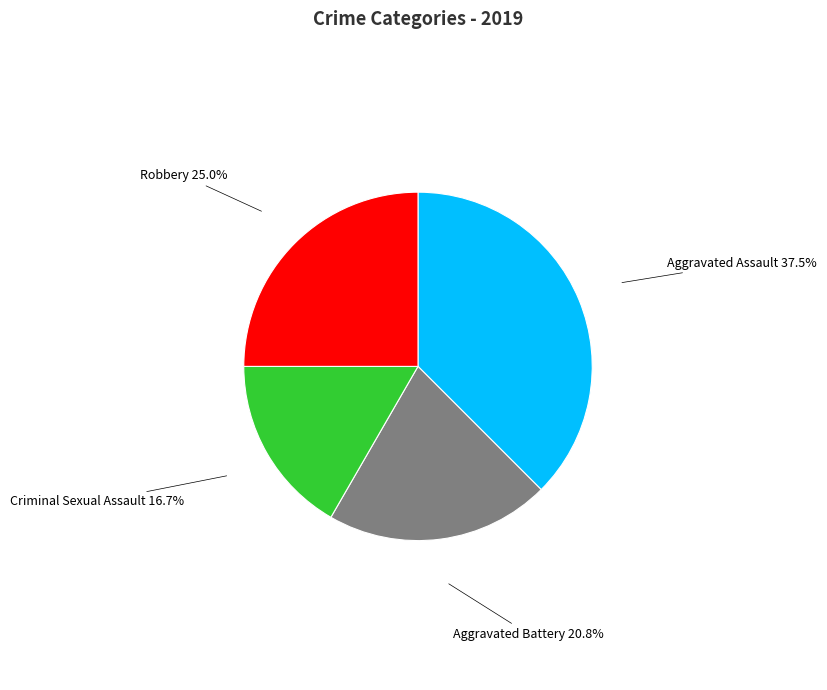

Is there a majority slice in this chart?

No